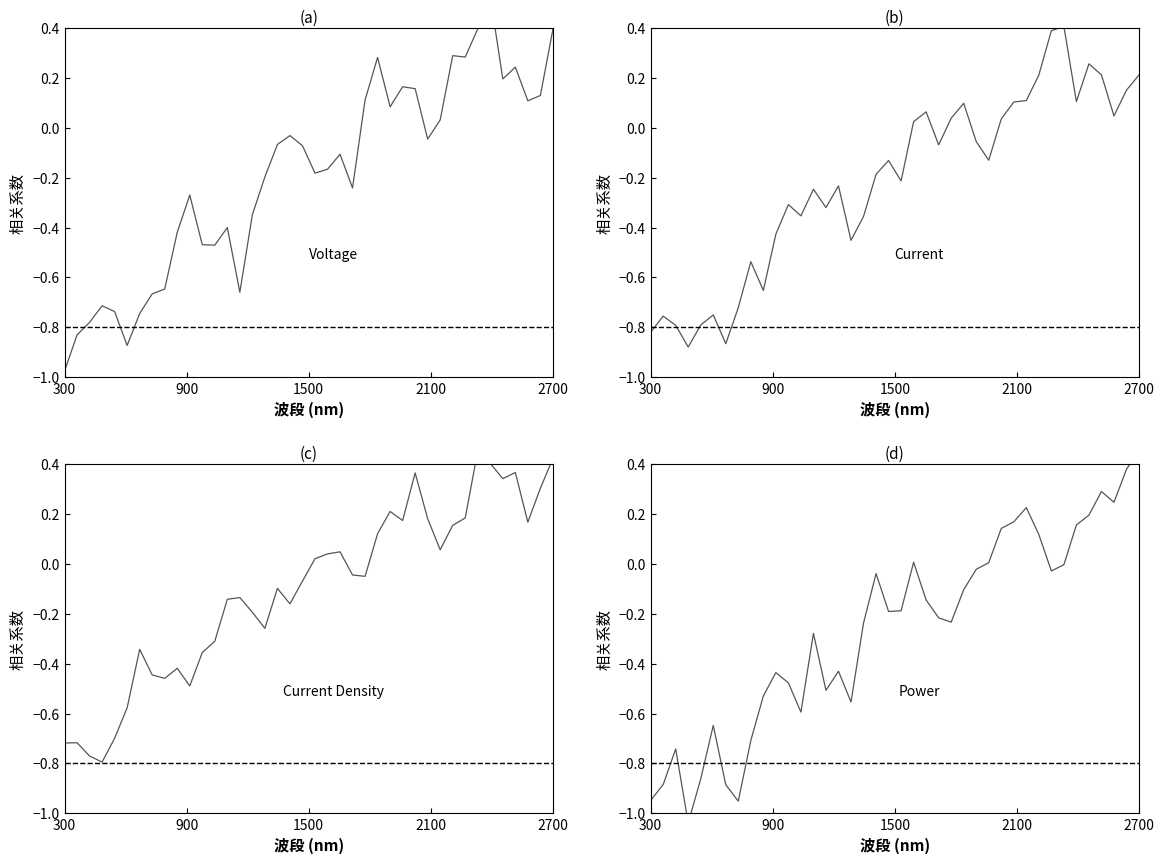

What are all the series names shown in the legend?

Voltage, Current, Current Density, Power